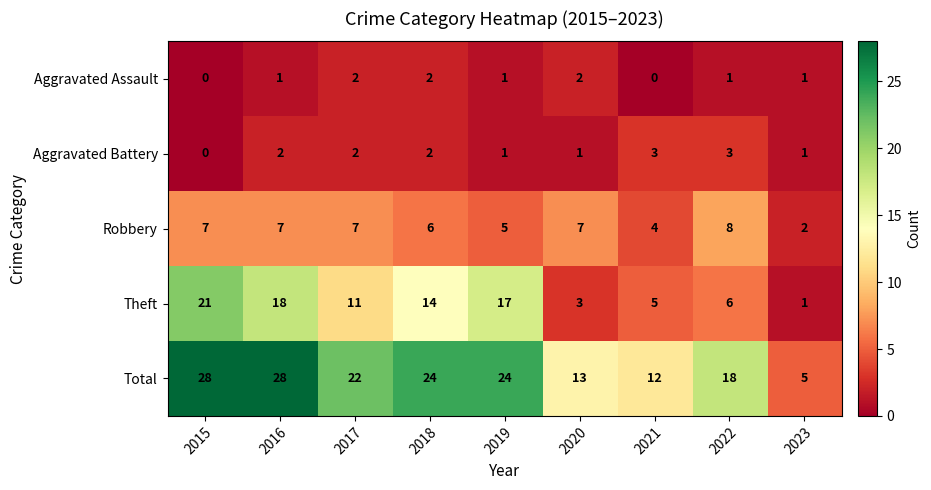

Which category has the lowest value in the Total series?

2023